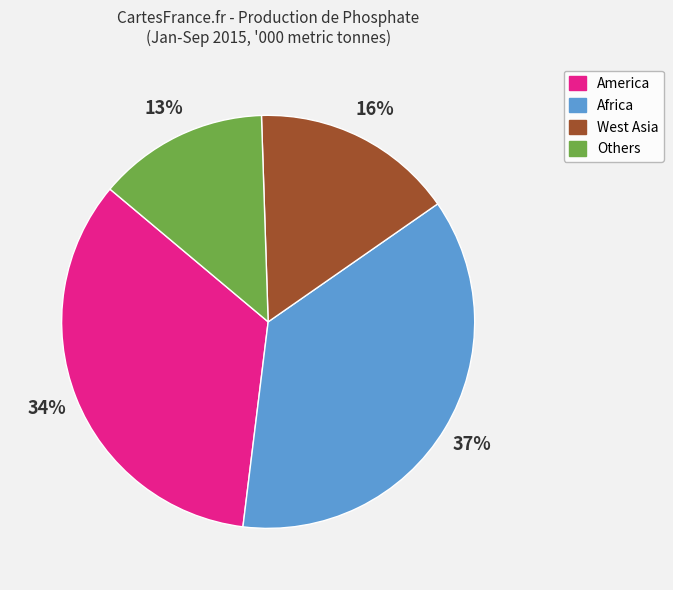

To the nearest percent, what is the combined percentage of Africa and Others?

50%